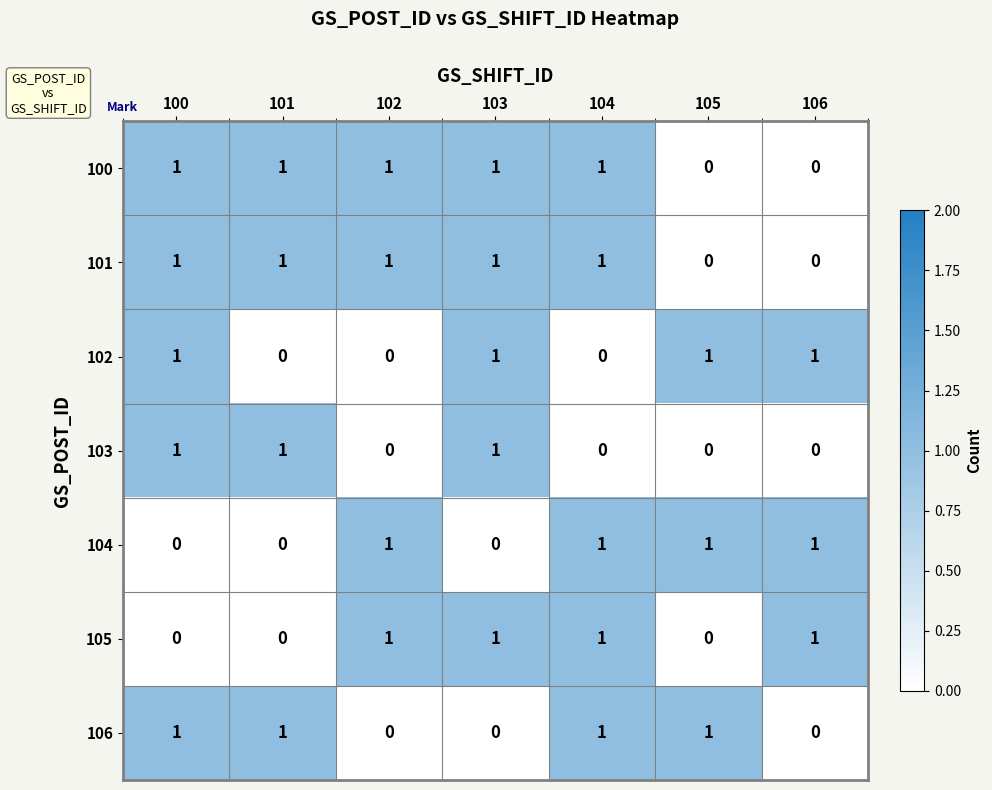

What is the sum of all 101 values?

5